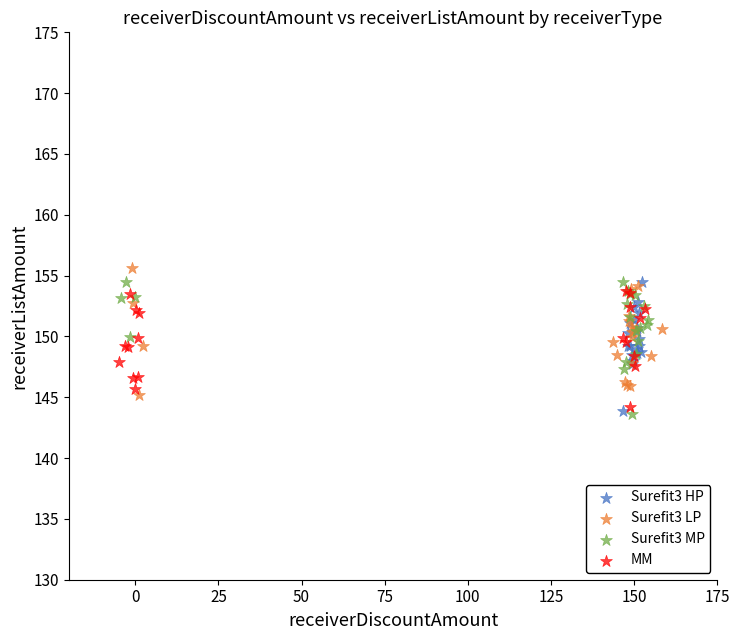

What are all the series names shown in the legend?

Surefit3 HP, Surefit3 LP, Surefit3 MP, MM